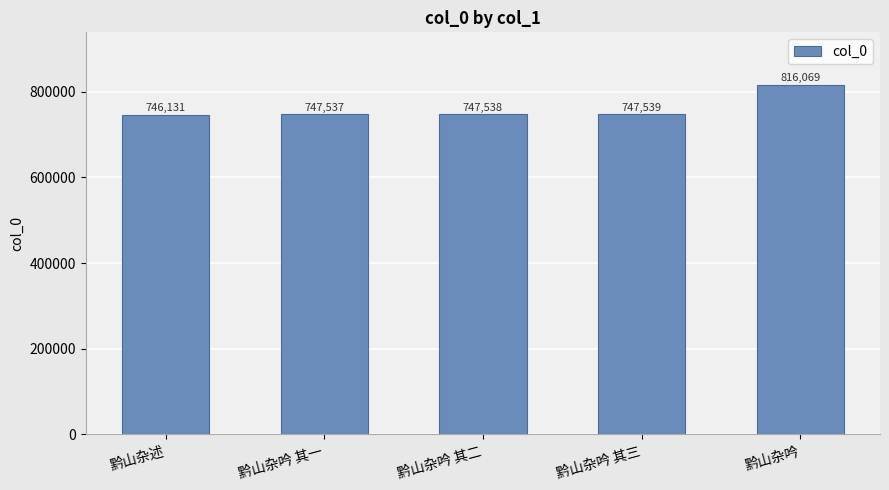

Does the chart contain any negative values?

No